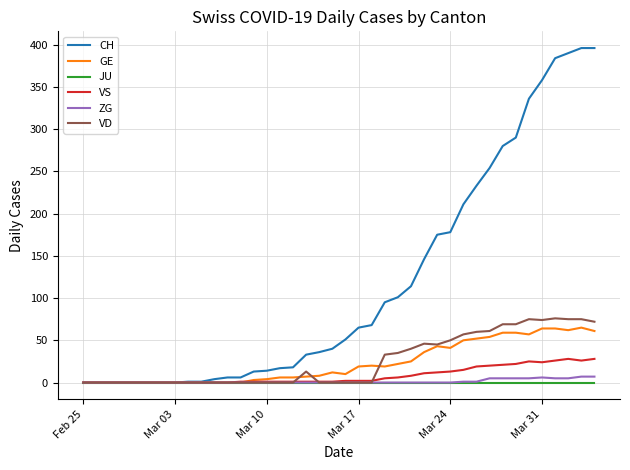

How many lines are shown in the chart?

6